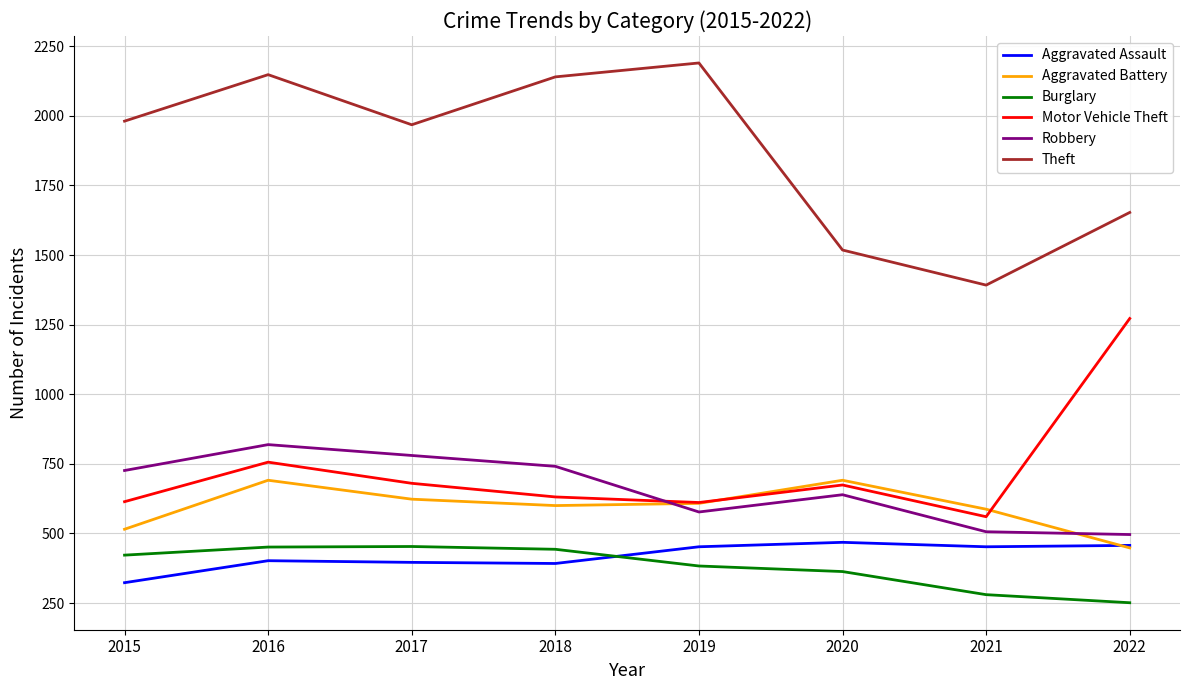

Which series has the widest spread of values?

Theft